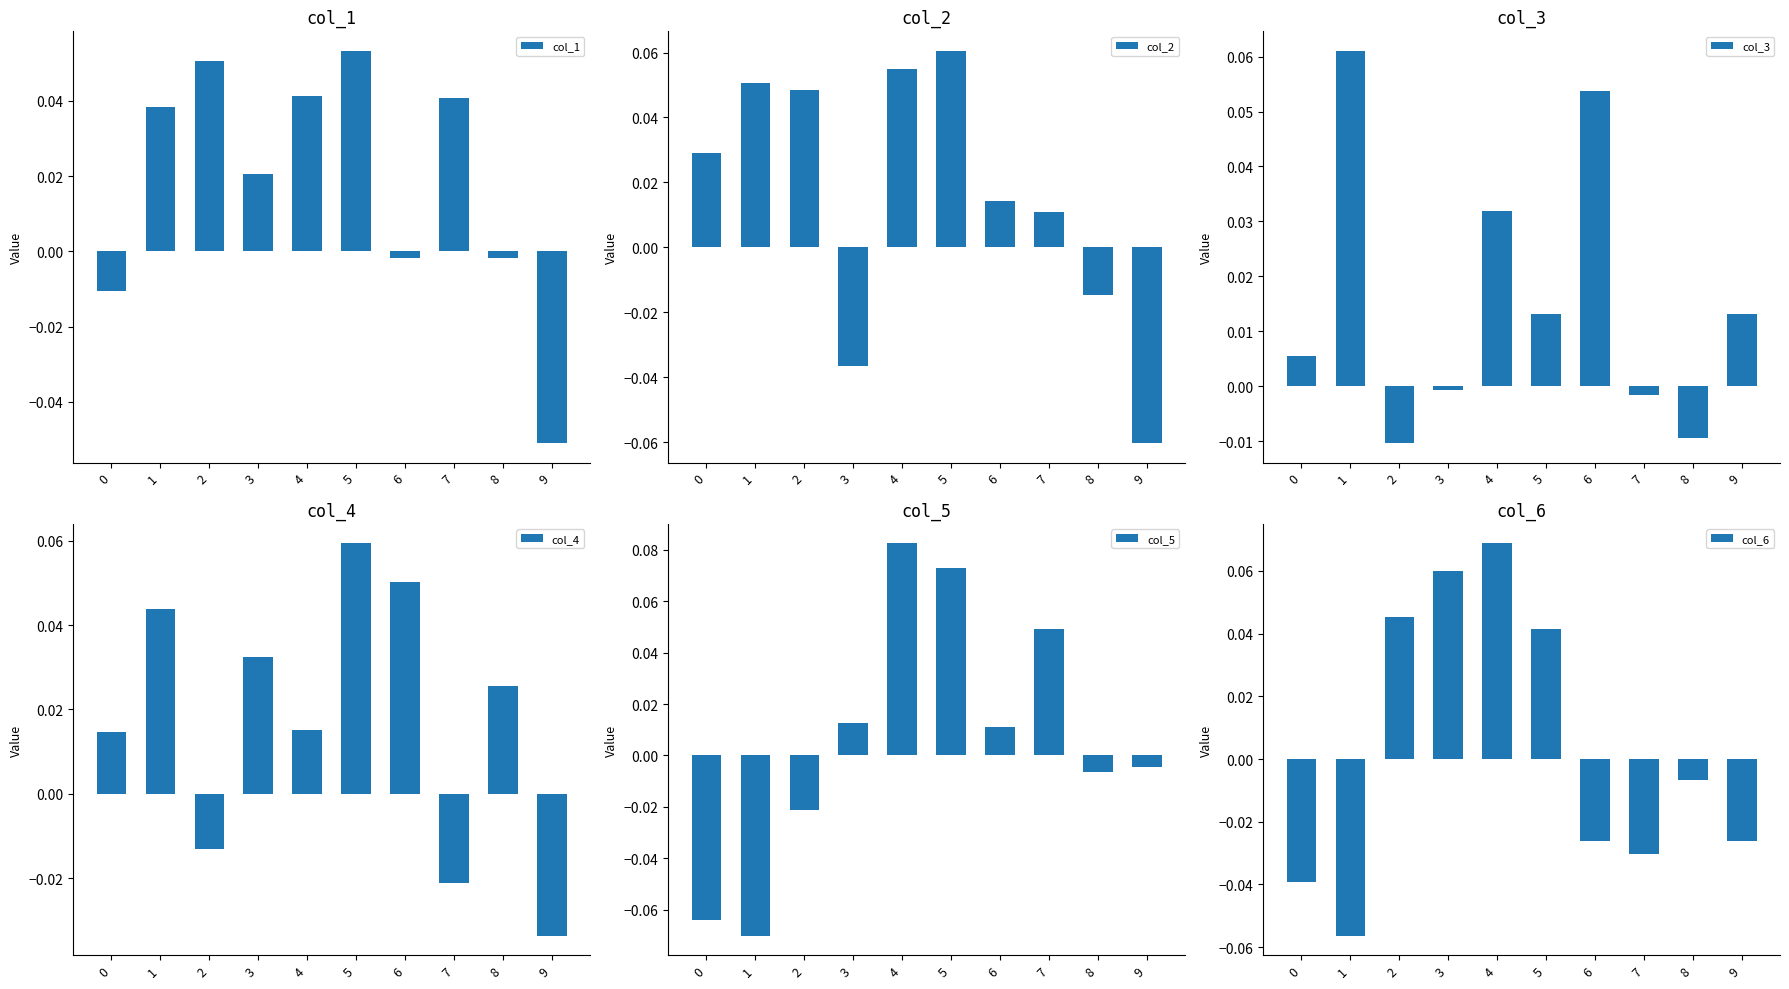

Which series has the widest spread of values?

col_5